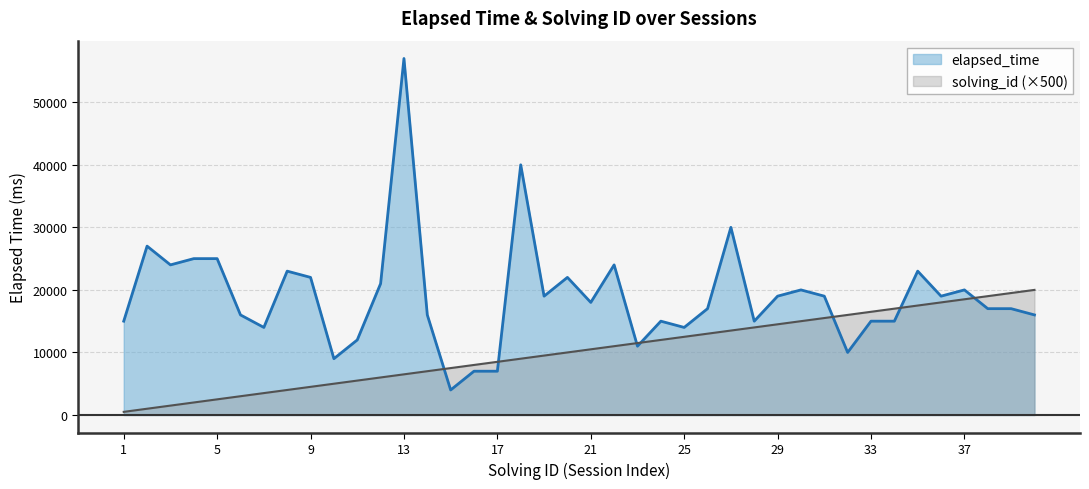

True or false: solving_id and elapsed_time intersect in this chart.

True